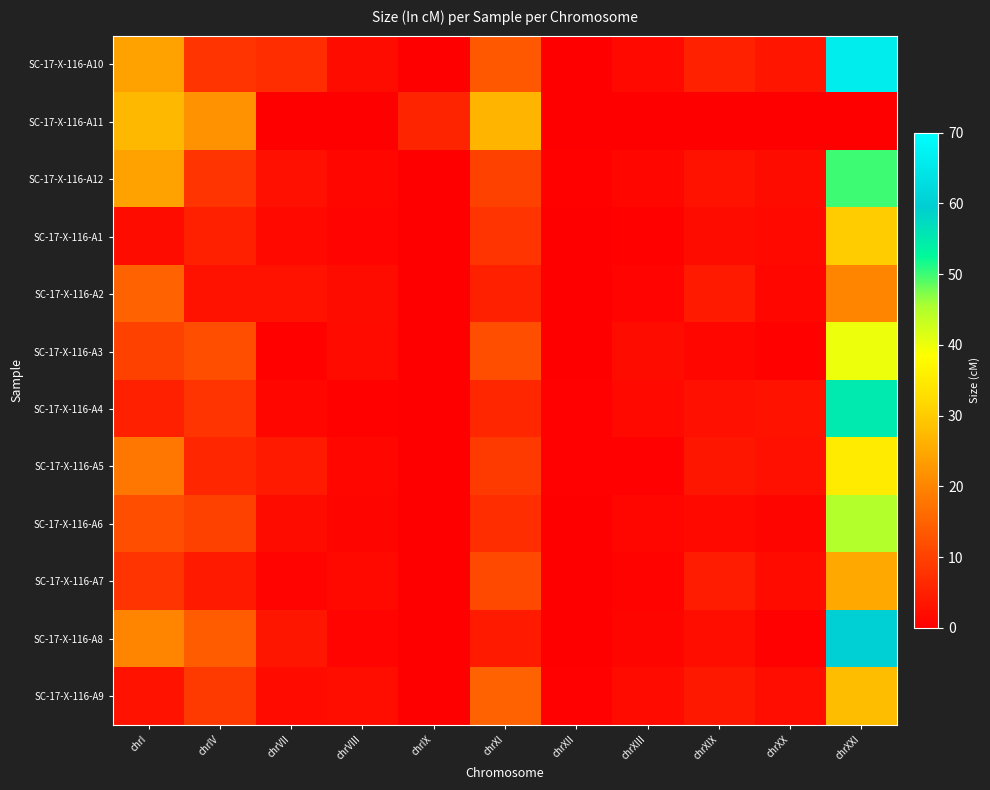

Reading left to right, list all the values displayed in this chart.

SC-17-X-116-A10: chrI=24.2	chrIV=7.9	chrVII=6.9	chrVIII=2.0	chrIX=0.0	chrXI=13.5	chrXII=0.0	chrXIII=1.4	chrXIX=5.1	chrXX=3.3	chrXXI=66.1
SC-17-X-116-A11: chrI=27.2	chrIV=22.0	chrVII=0.0	chrVIII=0.0	chrIX=5.5	chrXI=26.8	chrXII=0.0	chrXIII=0.0	chrXIX=0.0	chrXX=0.0	chrXXI=0.0
SC-17-X-116-A12: chrI=24.2	chrIV=7.9	chrVII=2.5	chrVIII=1.2	chrIX=0.0	chrXI=10.0	chrXII=0.5	chrXIII=1.0	chrXIX=3.0	chrXX=2.0	chrXXI=50.0
SC-17-X-116-A1: chrI=2.0	chrIV=5.0	chrVII=1.5	chrVIII=0.8	chrIX=0.0	chrXI=8.0	chrXII=0.2	chrXIII=0.5	chrXIX=2.0	chrXX=1.5	chrXXI=30.0
SC-17-X-116-A2: chrI=15.0	chrIV=3.0	chrVII=3.0	chrVIII=2.0	chrIX=0.0	chrXI=5.0	chrXII=0.1	chrXIII=0.8	chrXIX=4.0	chrXX=1.0	chrXXI=20.0
SC-17-X-116-A3: chrI=10.0	chrIV=12.0	chrVII=0.5	chrVIII=1.8	chrIX=0.0	chrXI=12.0	chrXII=0.1	chrXIII=2.0	chrXIX=1.0	chrXX=0.5	chrXXI=40.0
SC-17-X-116-A4: chrI=5.0	chrIV=8.0	chrVII=1.0	chrVIII=0.5	chrIX=0.0	chrXI=6.0	chrXII=0.3	chrXIII=1.5	chrXIX=2.5	chrXX=3.0	chrXXI=55.0
SC-17-X-116-A5: chrI=18.0	chrIV=6.0	chrVII=4.0	chrVIII=1.0	chrIX=0.0	chrXI=9.0	chrXII=0.4	chrXIII=0.3	chrXIX=3.5	chrXX=2.5	chrXXI=35.0
SC-17-X-116-A6: chrI=12.0	chrIV=10.0	chrVII=2.0	chrVIII=0.9	chrIX=0.0	chrXI=7.0	chrXII=0.1	chrXIII=1.2	chrXIX=1.5	chrXX=0.9	chrXXI=45.0
SC-17-X-116-A7: chrI=8.0	chrIV=4.0	chrVII=0.8	chrVIII=1.5	chrIX=0.0	chrXI=11.0	chrXII=0.2	chrXIII=0.6	chrXIX=4.5	chrXX=1.8	chrXXI=25.0
SC-17-X-116-A8: chrI=20.0	chrIV=14.0	chrVII=3.5	chrVIII=0.7	chrIX=0.0	chrXI=4.0	chrXII=0.1	chrXIII=0.9	chrXIX=2.2	chrXX=0.4	chrXXI=60.0
SC-17-X-116-A9: chrI=3.0	chrIV=9.0	chrVII=1.8	chrVIII=2.2	chrIX=0.0	chrXI=15.0	chrXII=0.3	chrXIII=1.8	chrXIX=3.8	chrXX=2.1	chrXXI=28.0